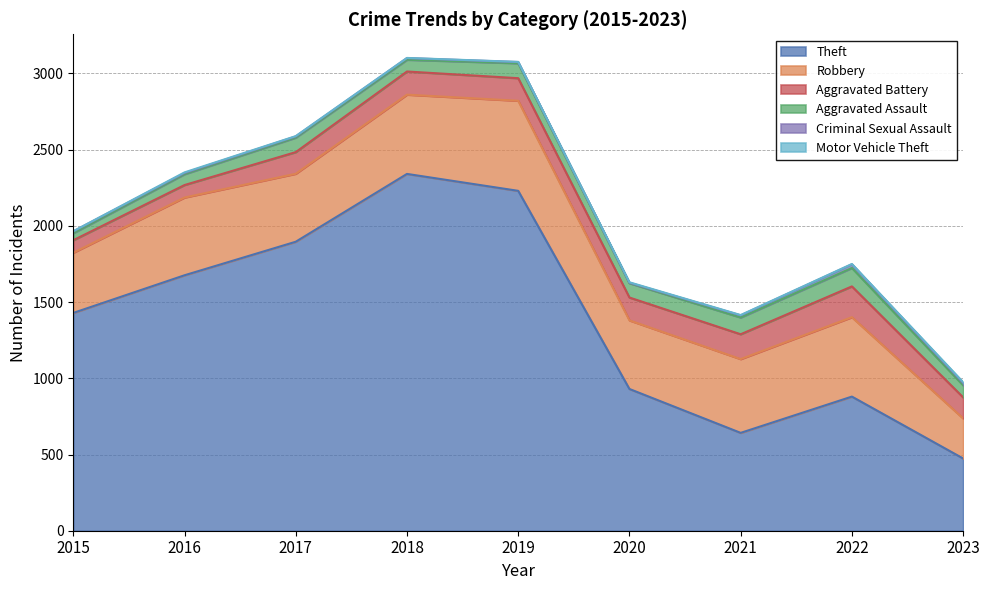

At which category is the sum across all series the highest?

2018